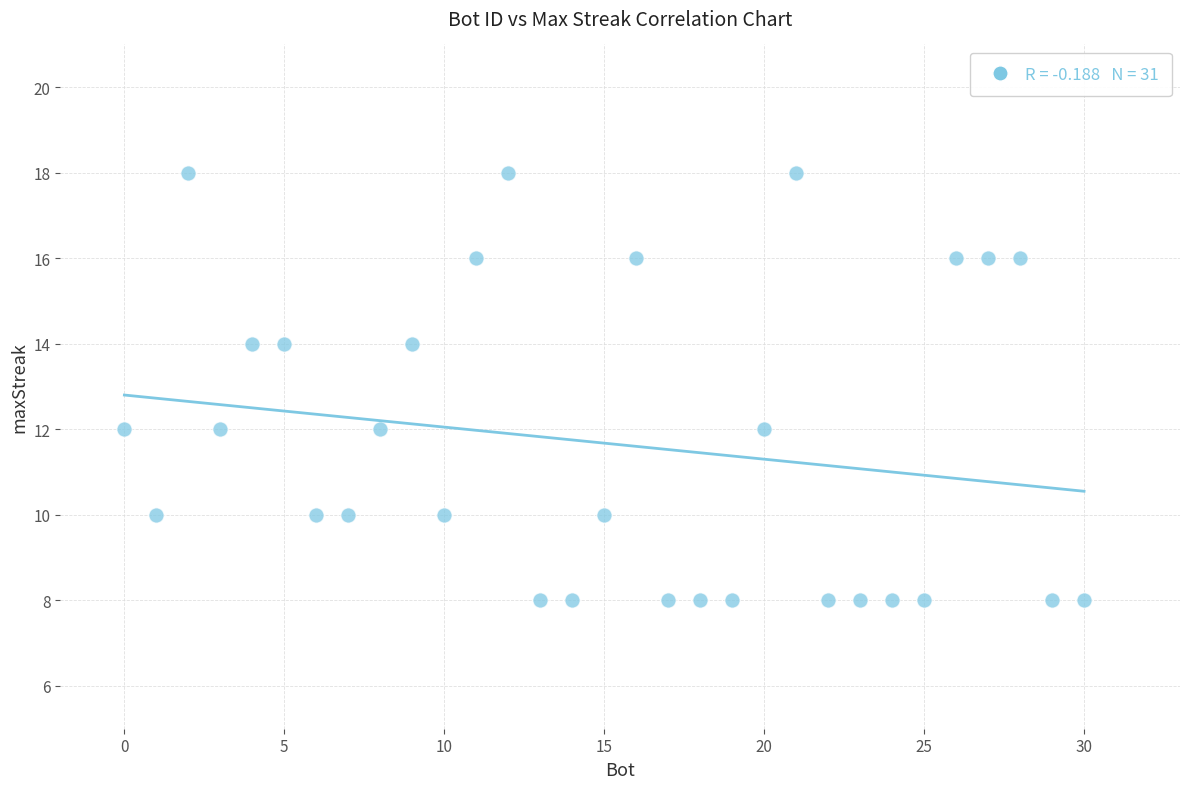

What is the range of Y values (max minus min)?

10